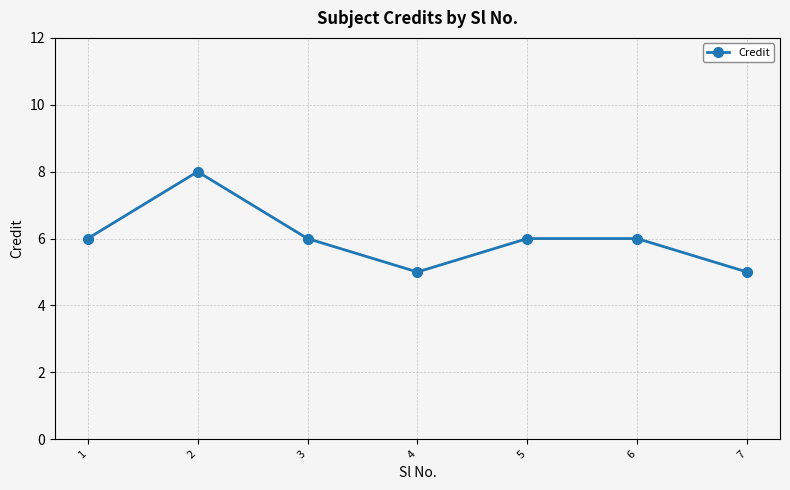

Reading right to left, list all the values displayed in this chart.

7=5	6=6	5=6	4=5	3=6	2=8	1=6